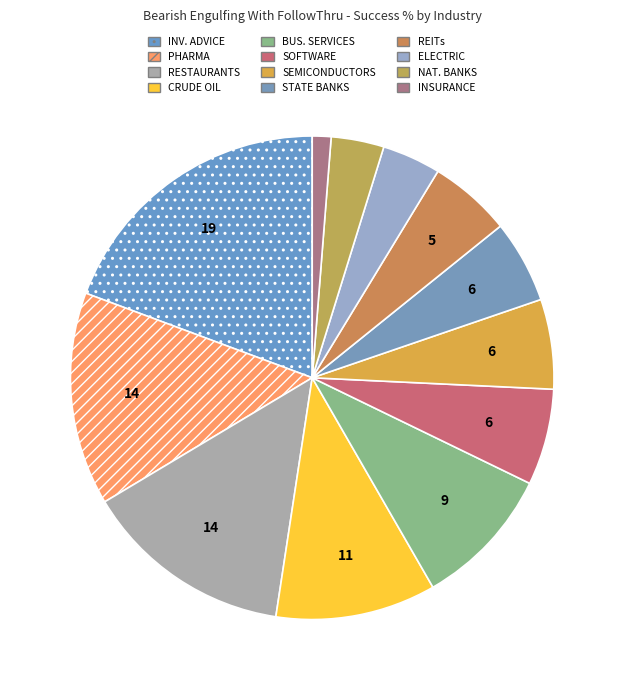

How many slices are in this pie chart?

12